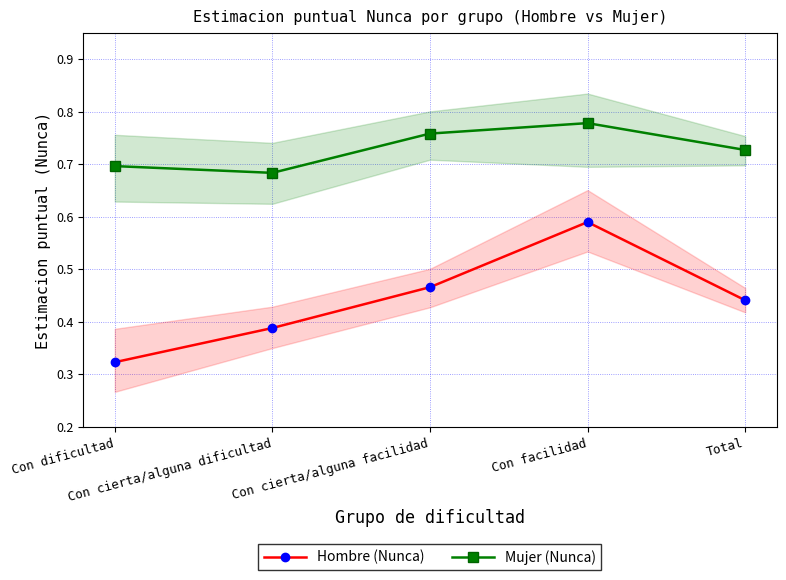

At how many categories does at least one series exceed 0?

5